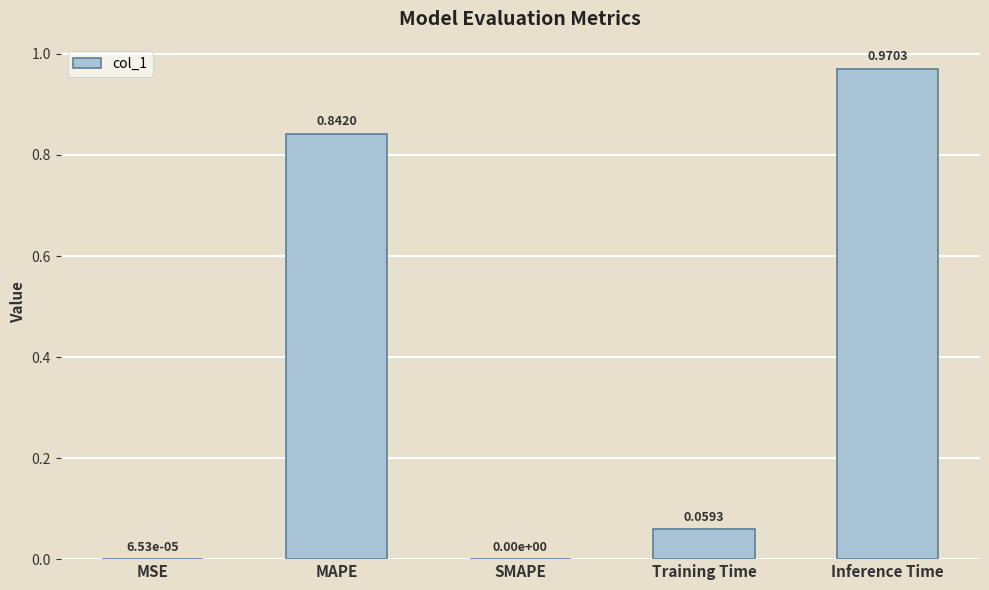

At which label is the value closest to 0?

SMAPE